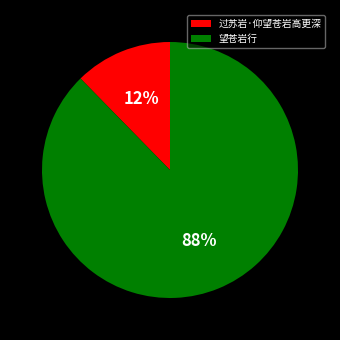

Count the number of slices in the pie.

2